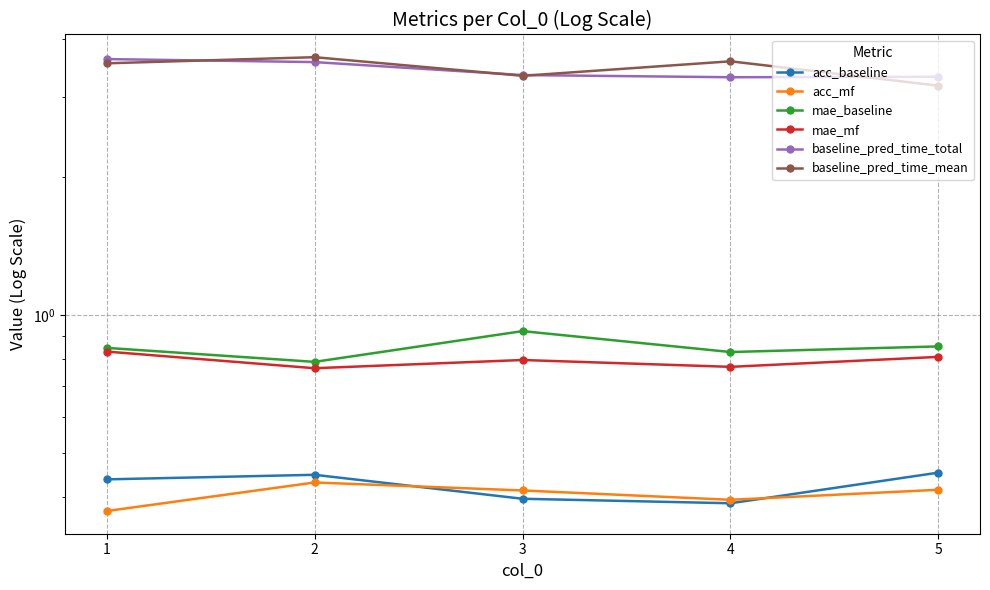

What are all the series names shown in the legend?

acc_baseline, acc_mf, mae_baseline, mae_mf, baseline_pred_time_total, baseline_pred_time_mean